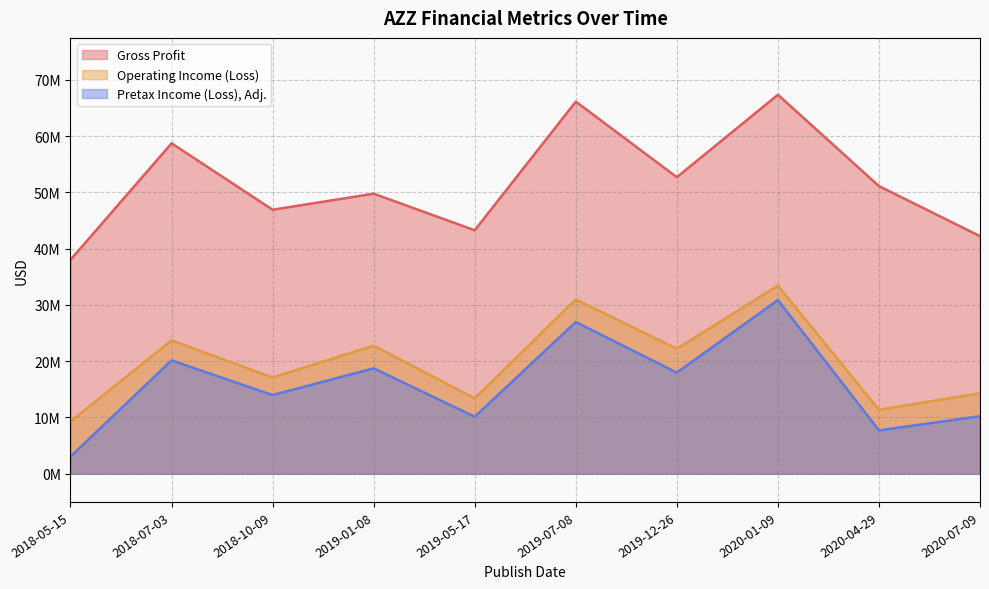

How many values in the Operating Income (Loss) series are below 22207000?

5